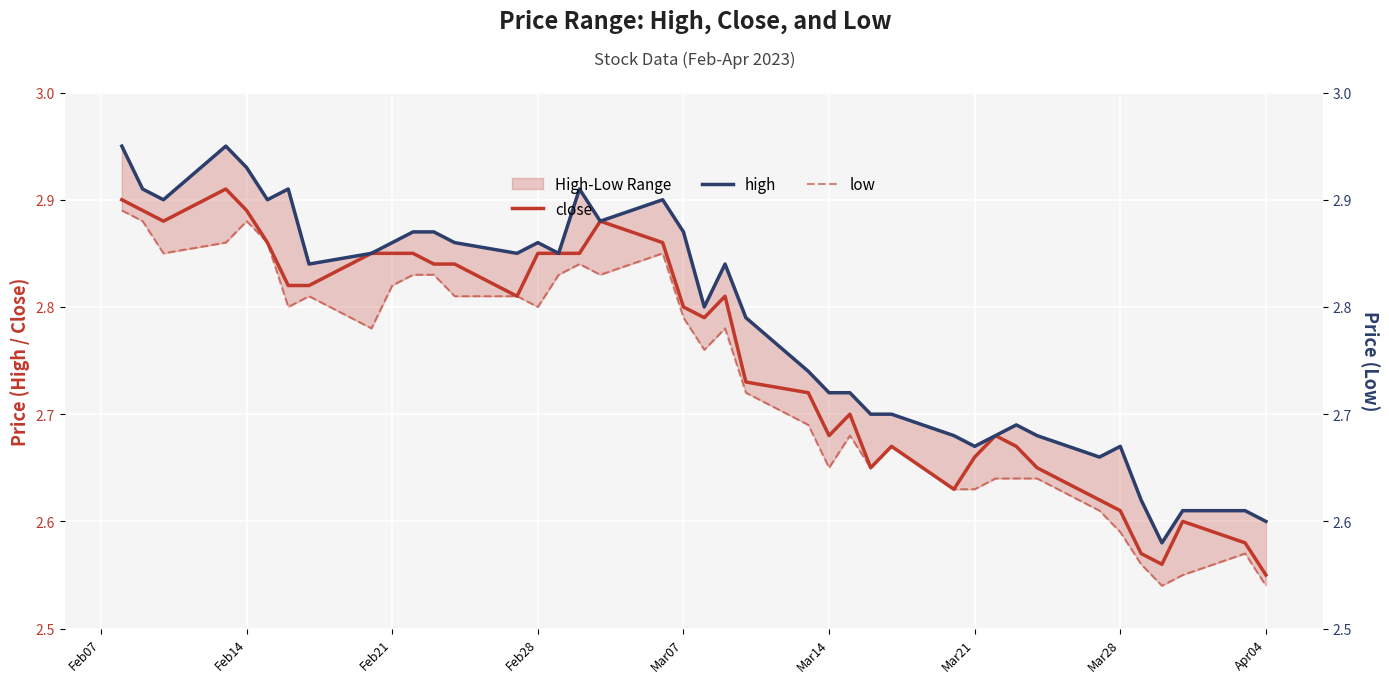

At which label is close closest to 2?

Apr04